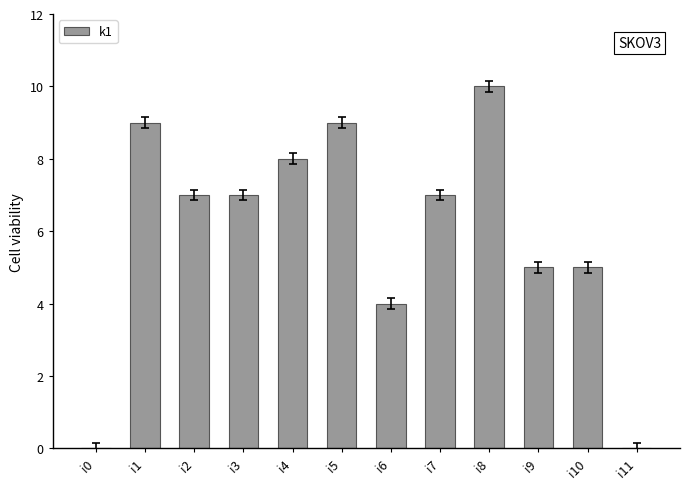

What is the sum of all values?

71